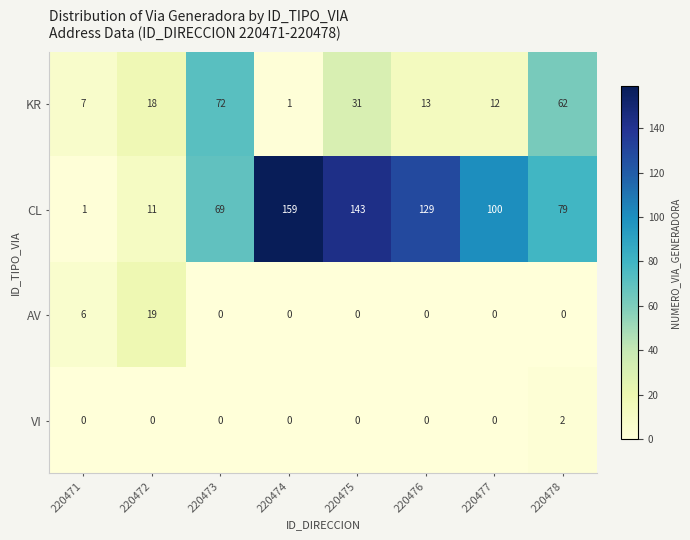

What is the sum of all CL values?

691